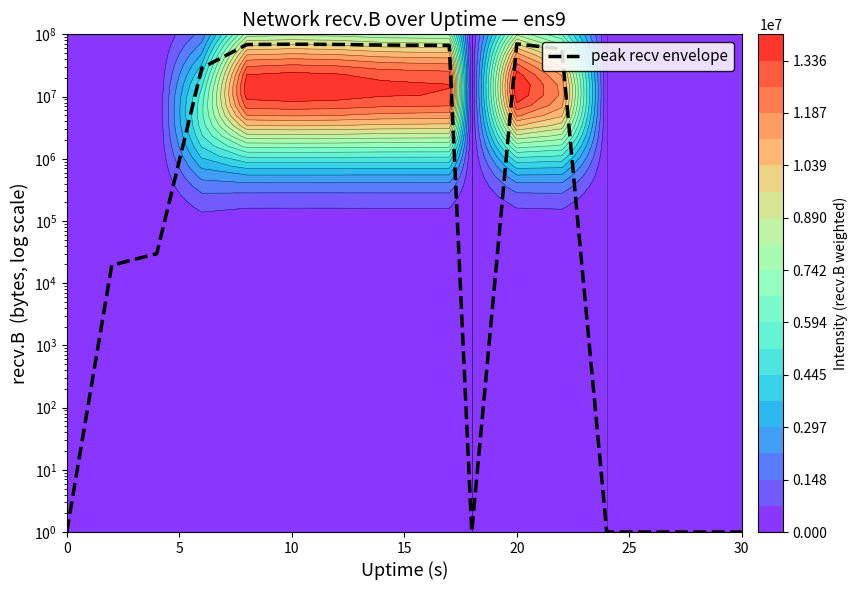

What is the sum of all values?

497413456.9